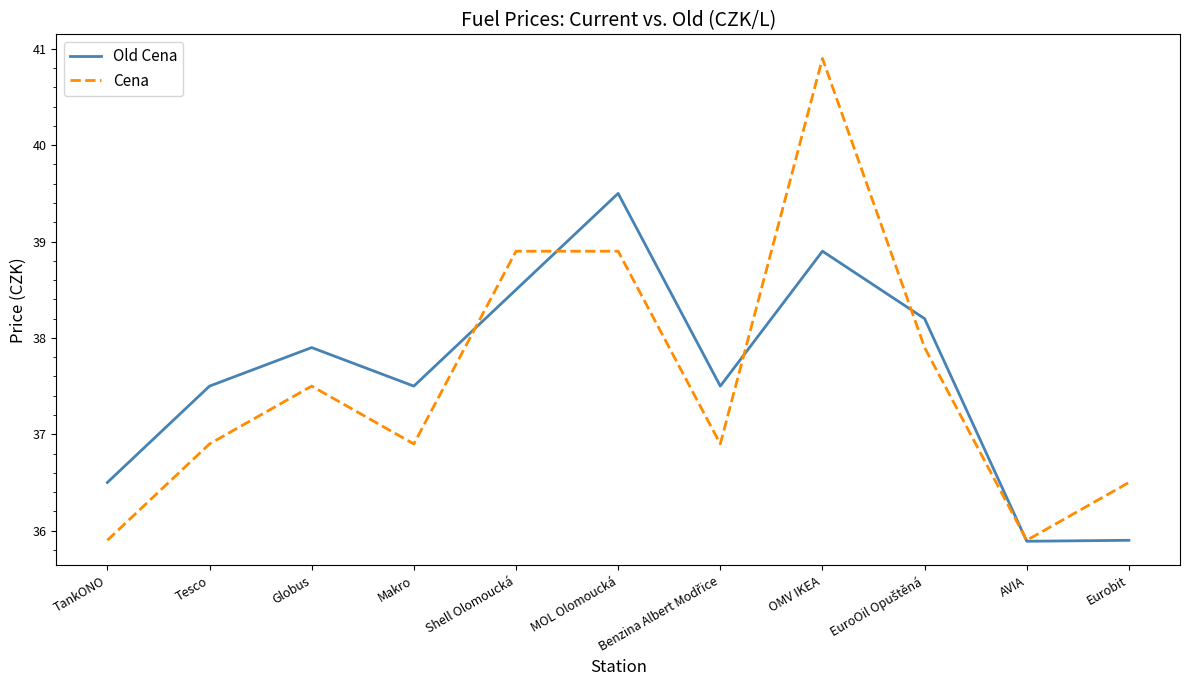

What is the difference between the second highest and second lowest values in the Old Cena series?

3.0